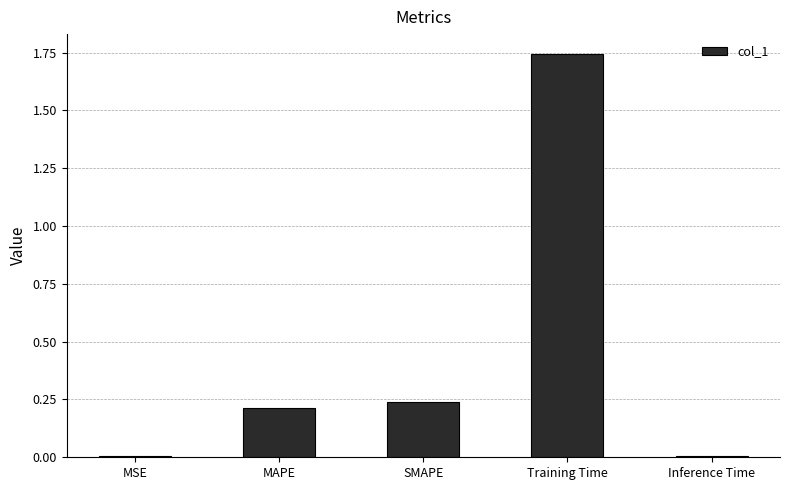

Is it true that the value at MAPE is 0.2?

True